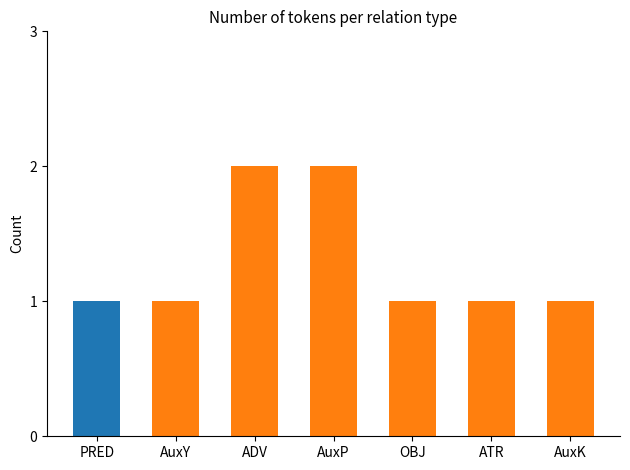

What is the greatest value displayed?

2